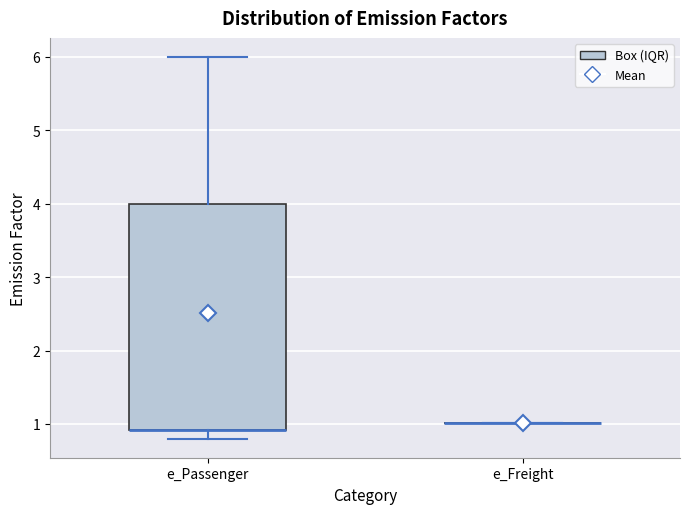

Which box is the tallest, from its lower edge to its upper edge?

e_Passenger